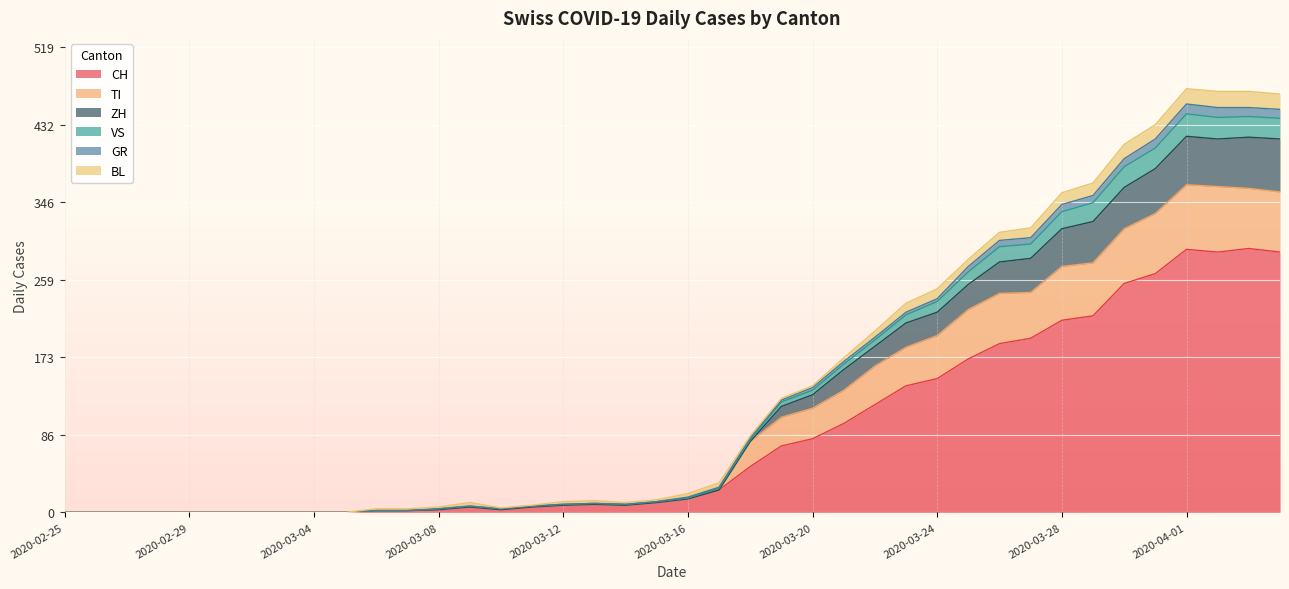

What are all the series names shown in the legend?

CH, TI, ZH, VS, GR, BL